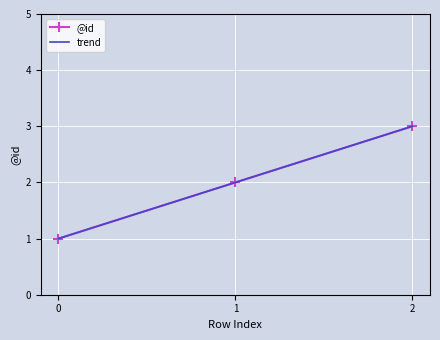

Which series has the largest total across all categories?

@id